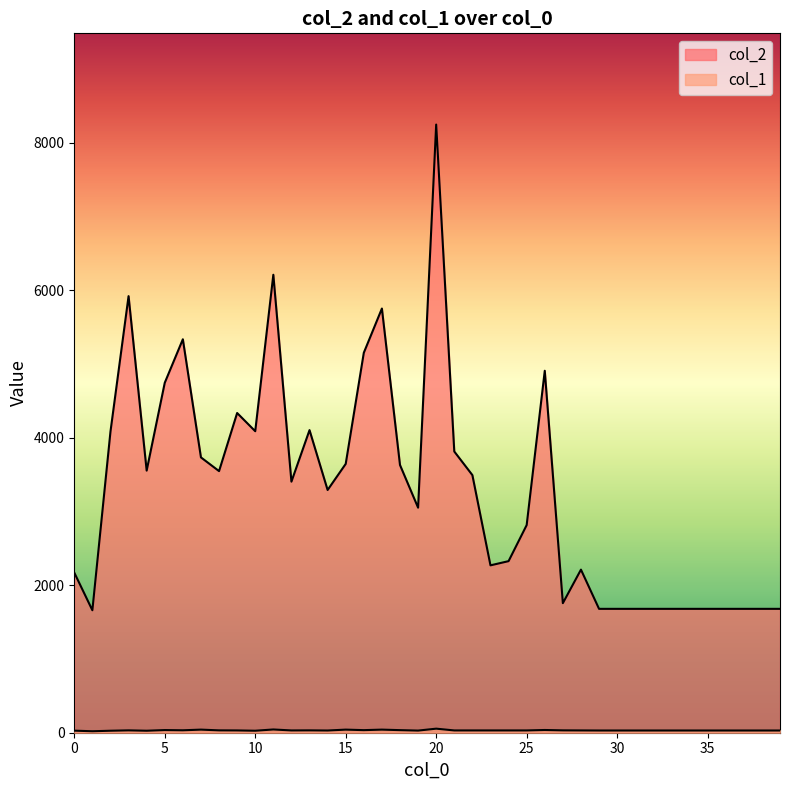

What is the value of the col_2 point at the 8th from the left?

3734